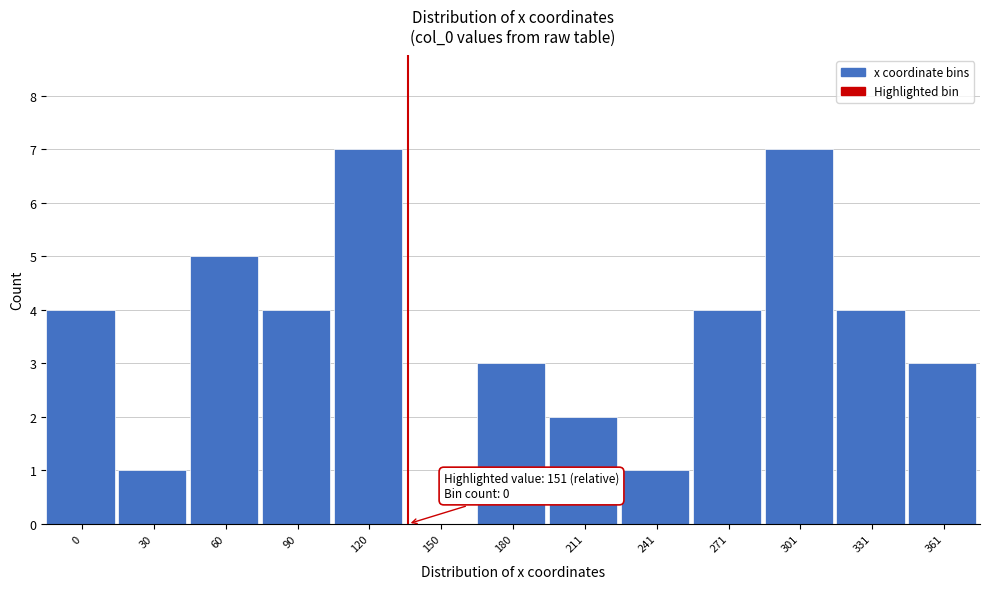

Reading right to left, list all the values displayed in this chart.

361=3	331=4	301=7	271=4	241=1	211=2	180=3	150=0	120=7	90=4	60=5	30=1	0=4